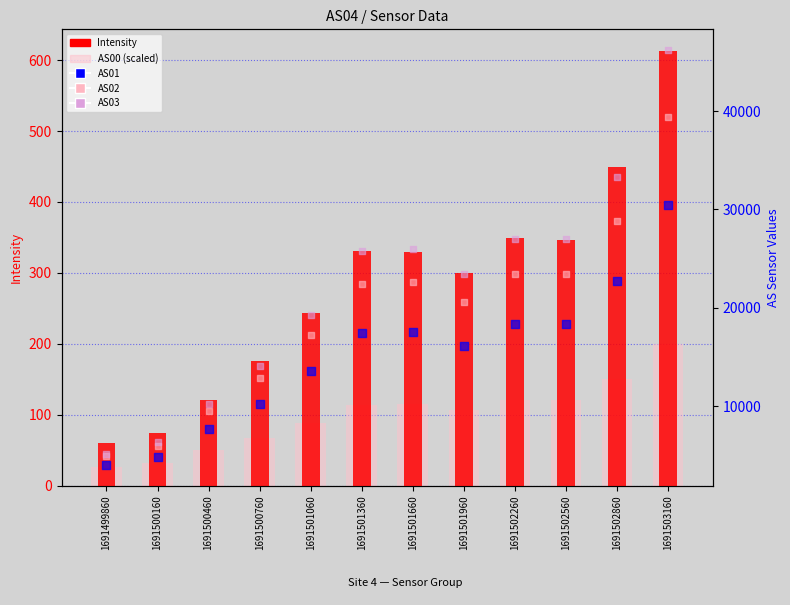

Which series contains the highest Y value?

AS03